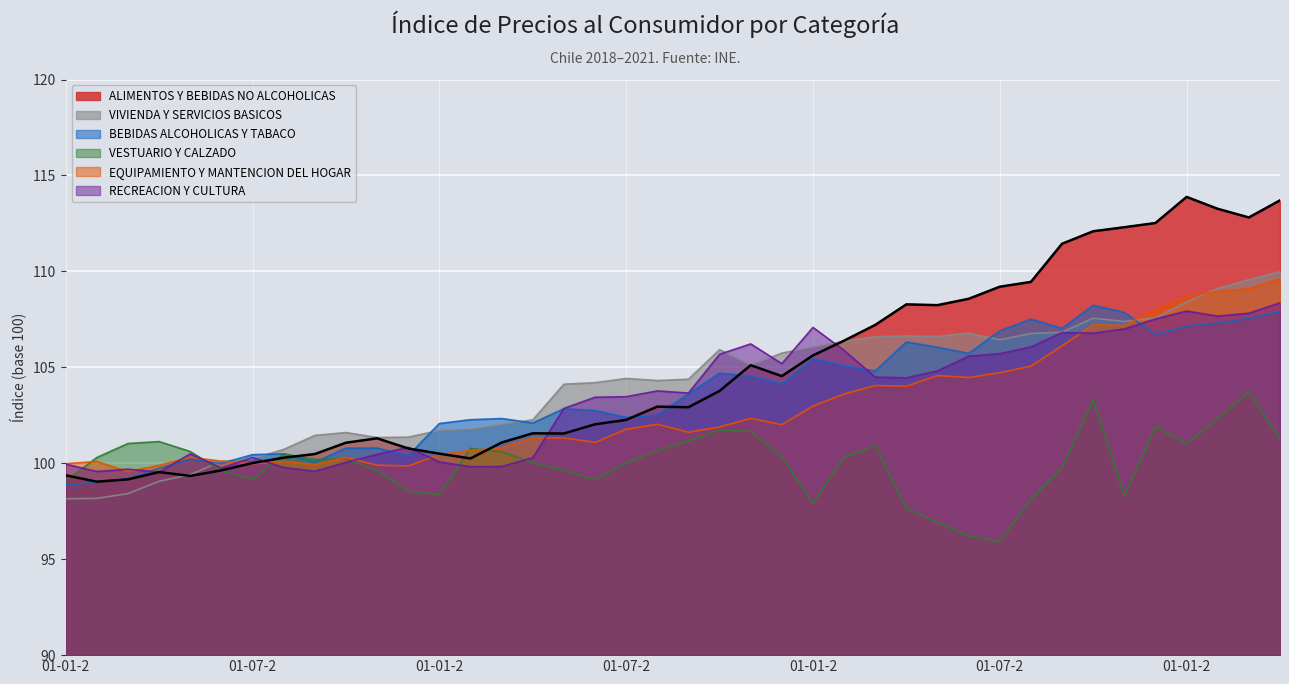

Which series changed the most between 01-08-2018 and 01-10-2018?

VIVIENDA Y SERVICIOS BASICOS